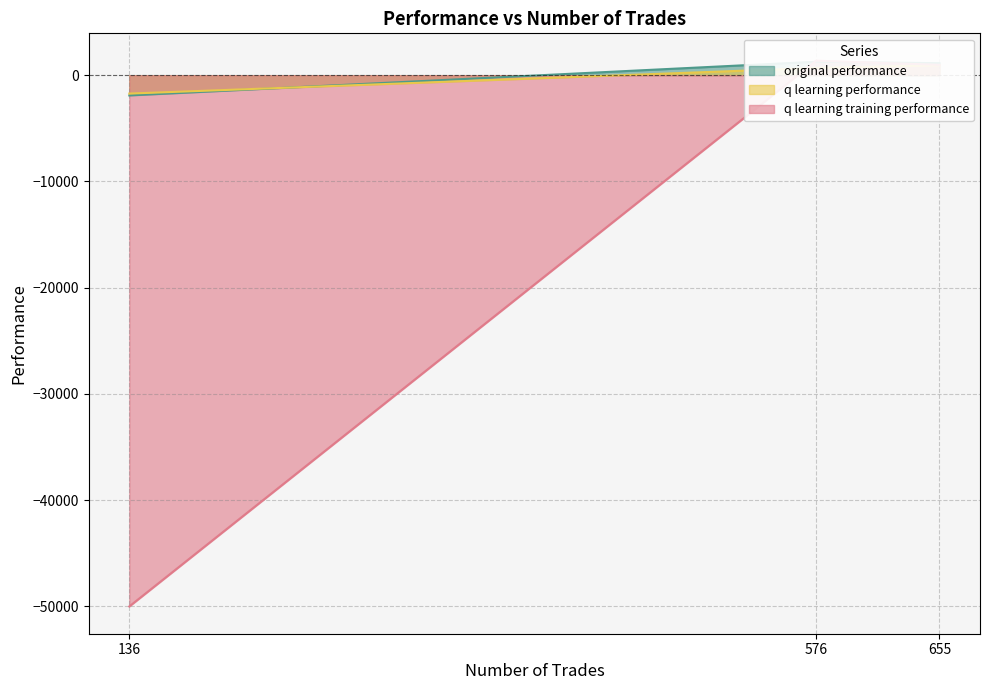

How many positive values does the original performance series have?

2